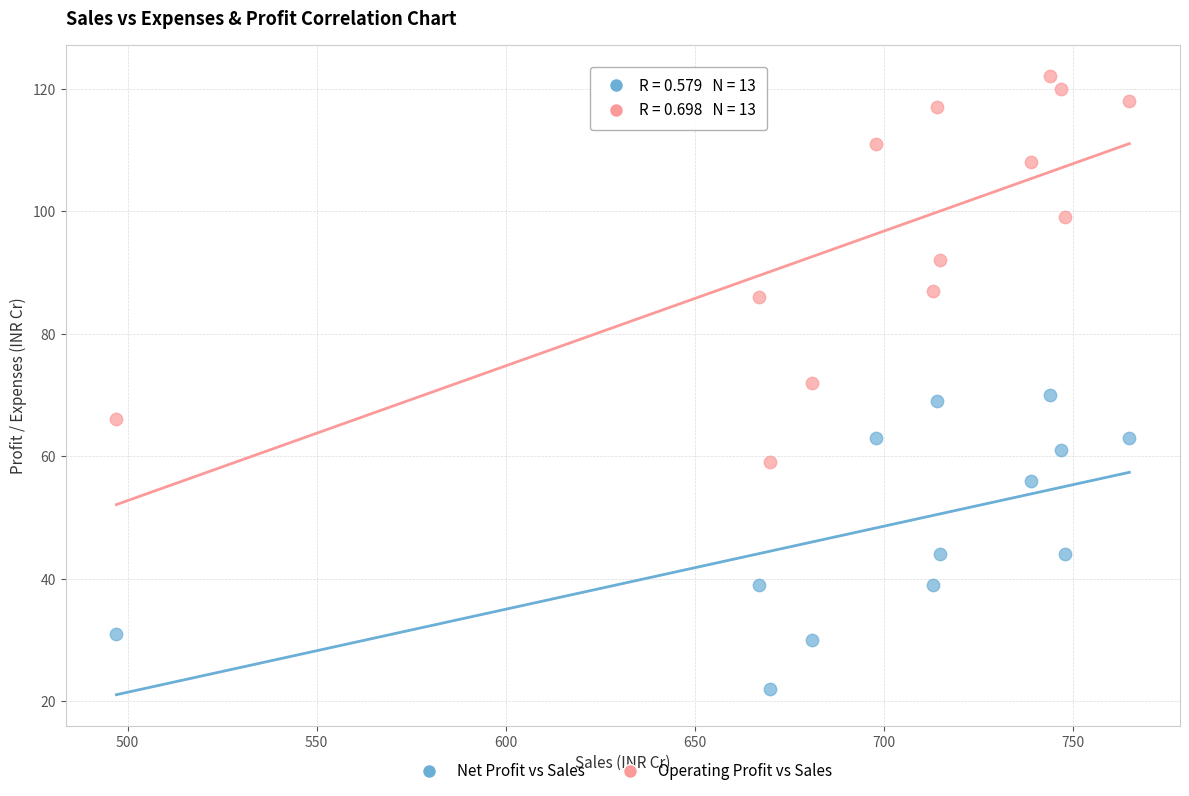

Across all data points, what is the range of Y values (max minus min)?

100